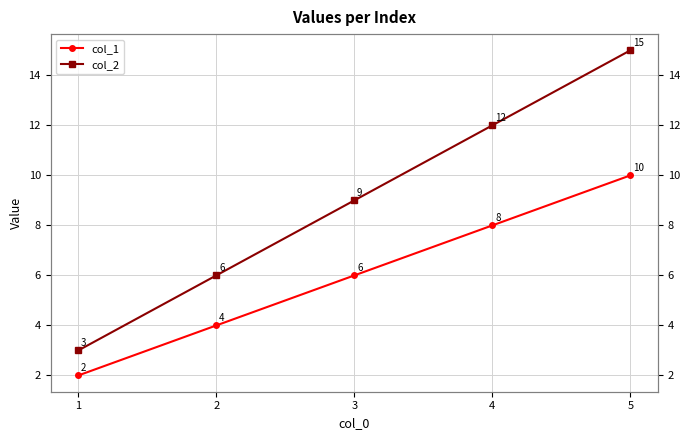

True or false: col_2 and col_1 cross at least once.

False